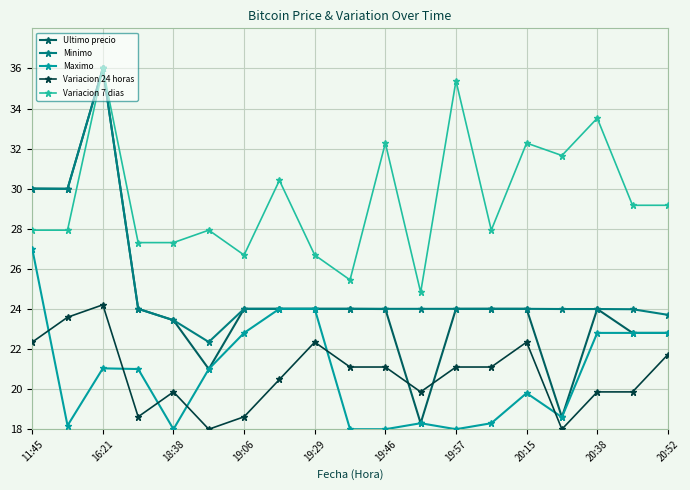

Reading left to right, transcribe all the data shown in this chart.

Ultimo precio: 30.0	30.0	36.0	24.0	23.4	21.0	24.0	24.0	24.0	24.0	24.0	18.3	24.0	24.0	24.0	18.6	24.0	22.8	22.8
Minimo: 30.0	30.0	36.0	24.0	23.4	22.4	24.0	24.0	24.0	24.0	24.0	24.0	24.0	24.0	24.0	24.0	24.0	24.0	23.7
Maximo: 27.0	18.2	21.0	21.0	18.0	21.0	22.8	24.0	24.0	18.0	18.0	18.3	18.0	18.3	19.8	18.6	22.8	22.8	22.8
Variacion 24 horas: 22.3	23.6	24.2	18.6	19.9	18.0	18.6	20.5	22.3	21.1	21.1	19.9	21.1	21.1	22.3	18.0	19.9	19.9	21.7
Variacion 7 dias: 27.9	27.9	36.0	27.3	27.3	27.9	26.7	30.4	26.7	25.4	32.3	24.8	35.4	27.9	32.3	31.7	33.5	29.2	29.2